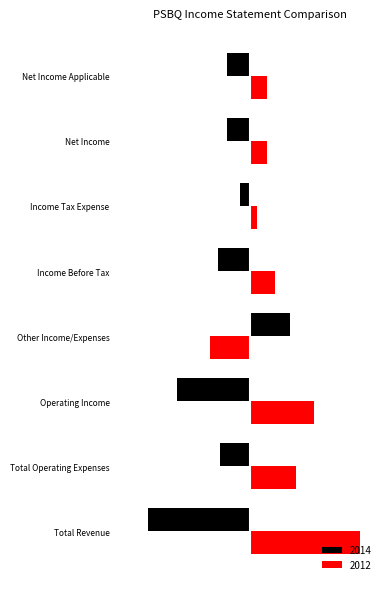

Rank the series by their average value, from highest to lowest.

2012, 2014